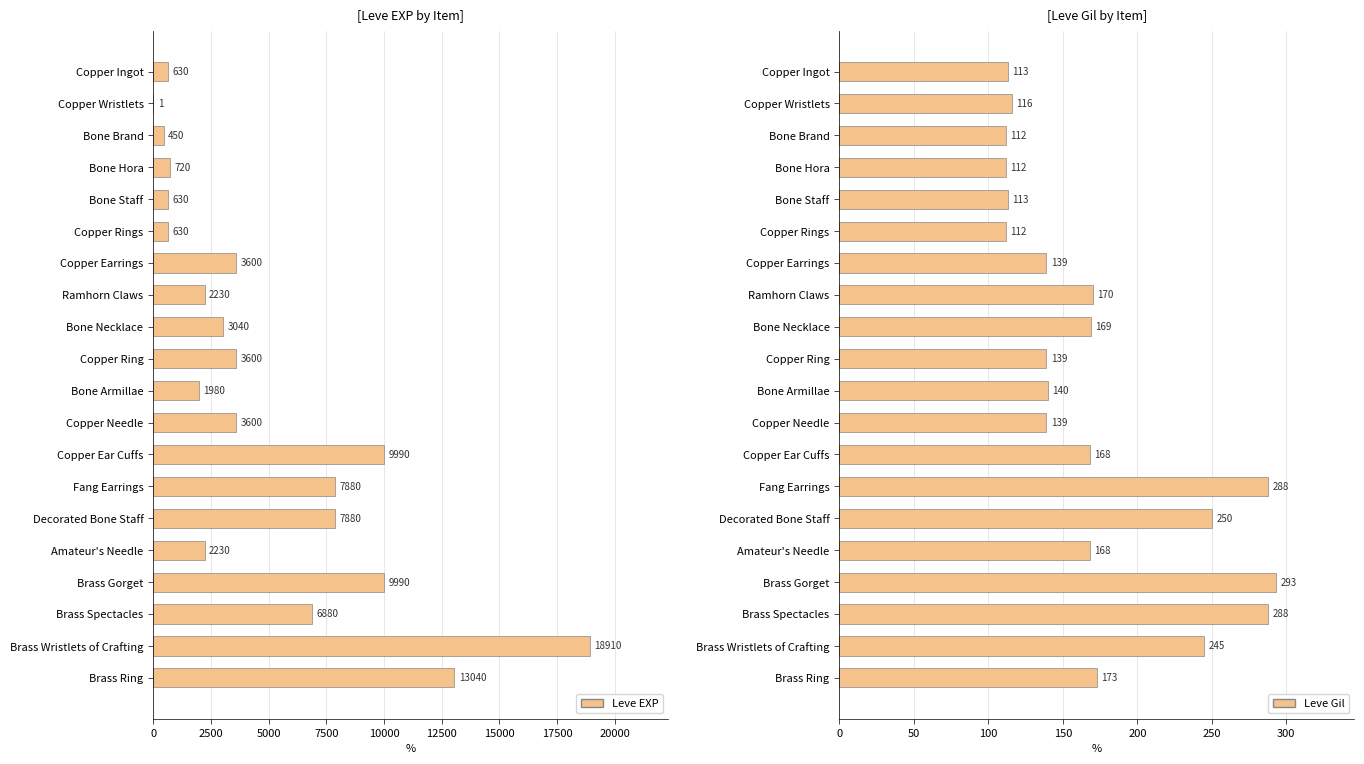

How many groups of bars are there?

20